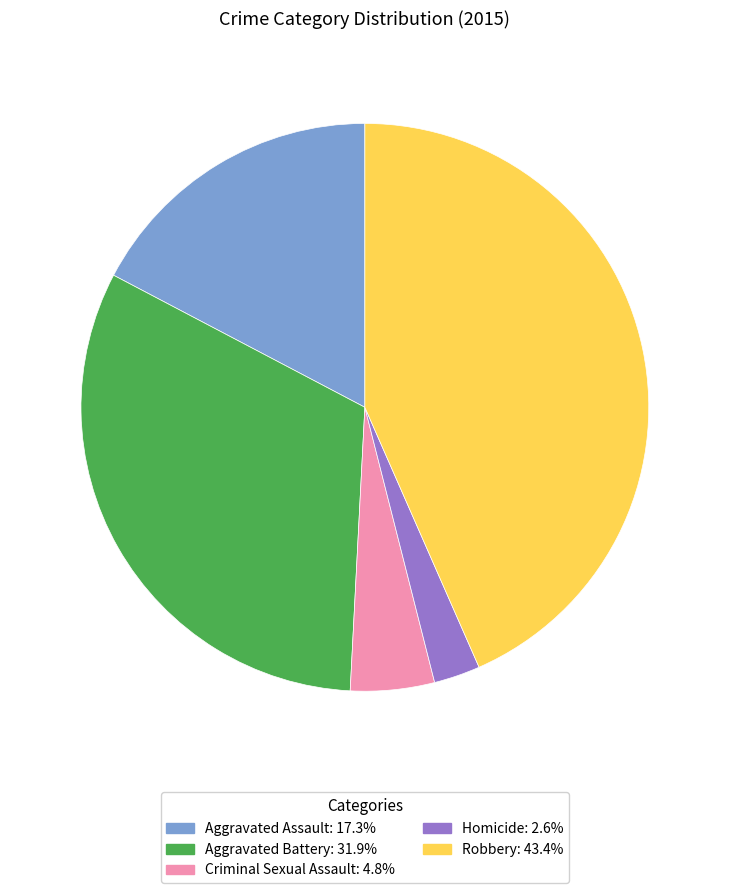

What is the ratio of the value at Aggravated Assault to the value at Homicide?

6.6